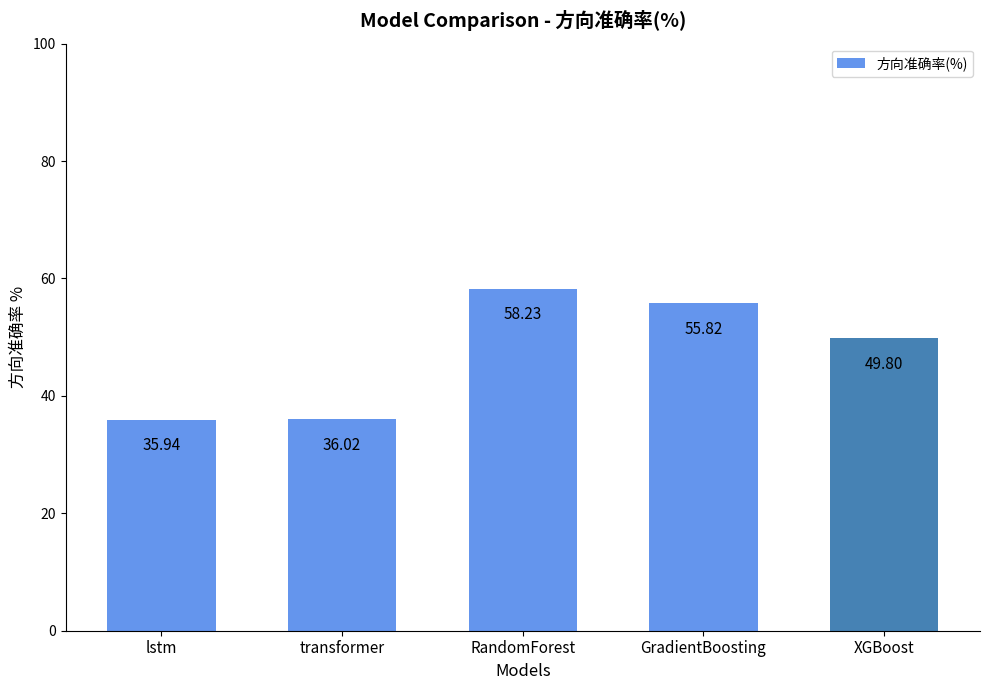

The value at GradientBoosting is 96.5. True or false?

False